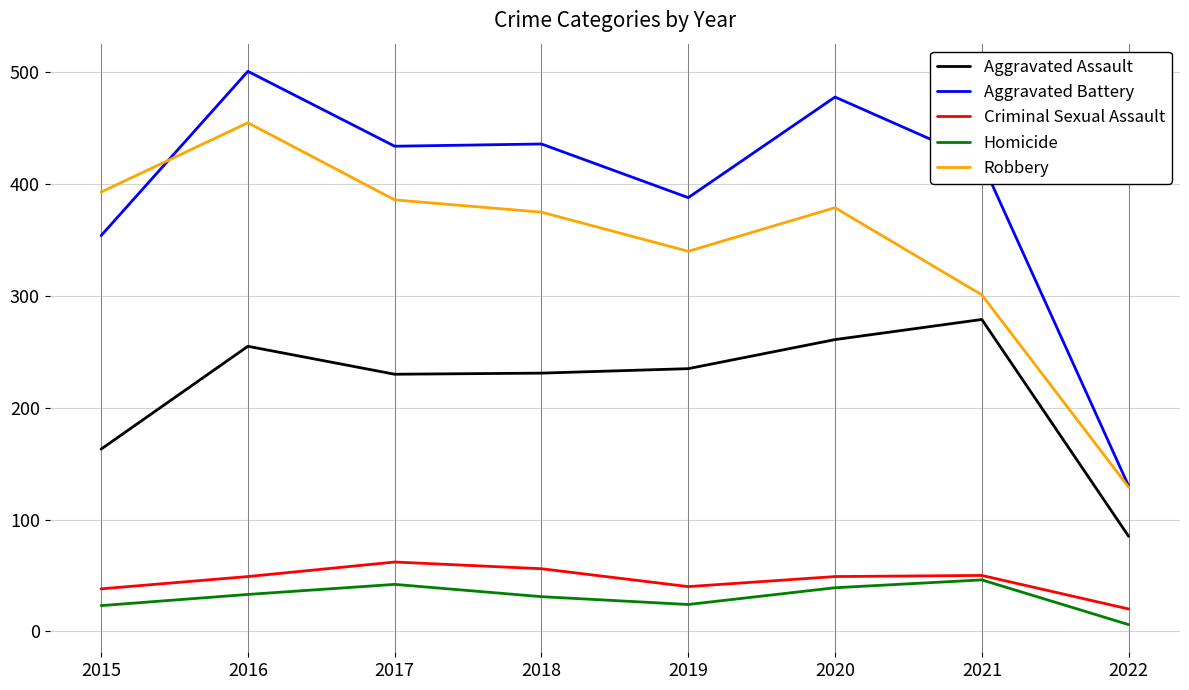

True or false: Criminal Sexual Assault and Robbery intersect in this chart.

False